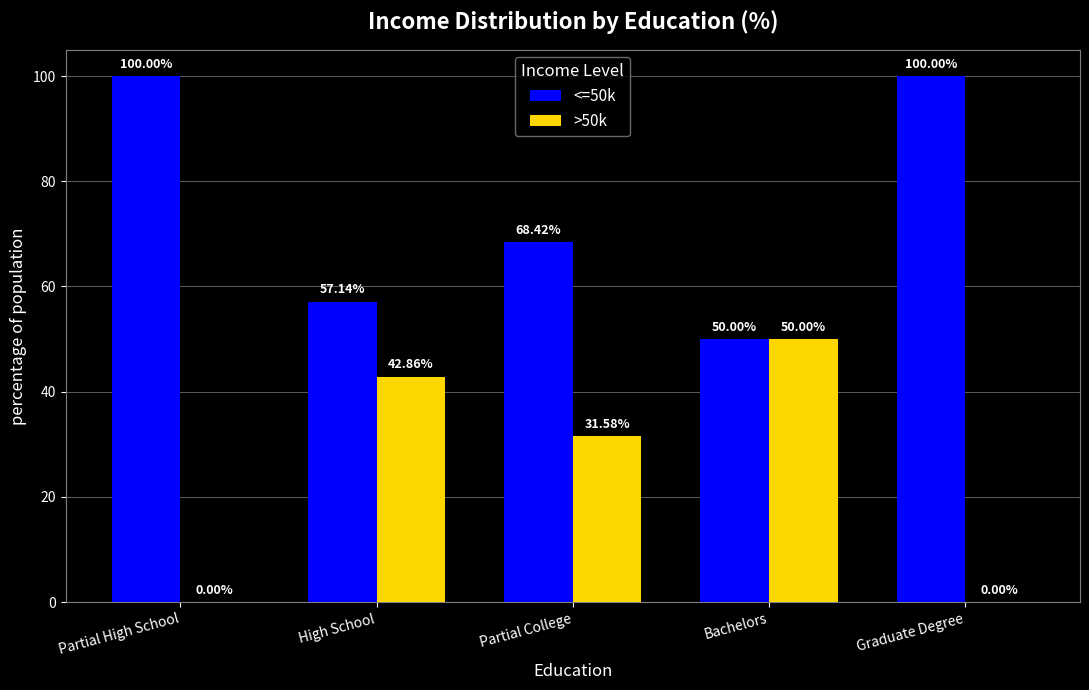

At which label is <=50k closest to 75?

Partial College